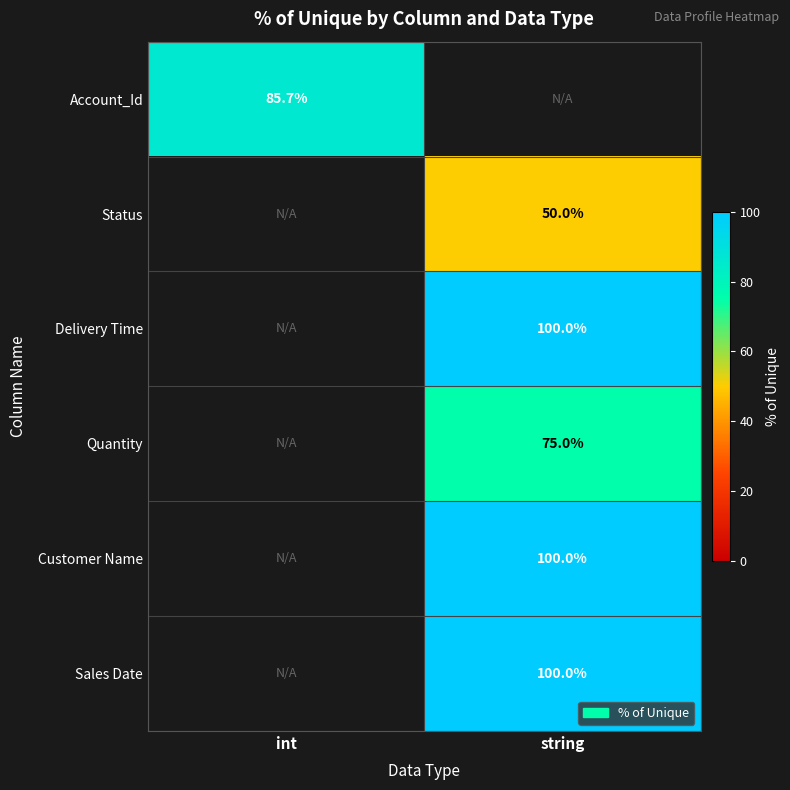

True or false: Status has a value of 26.4 at string.

False